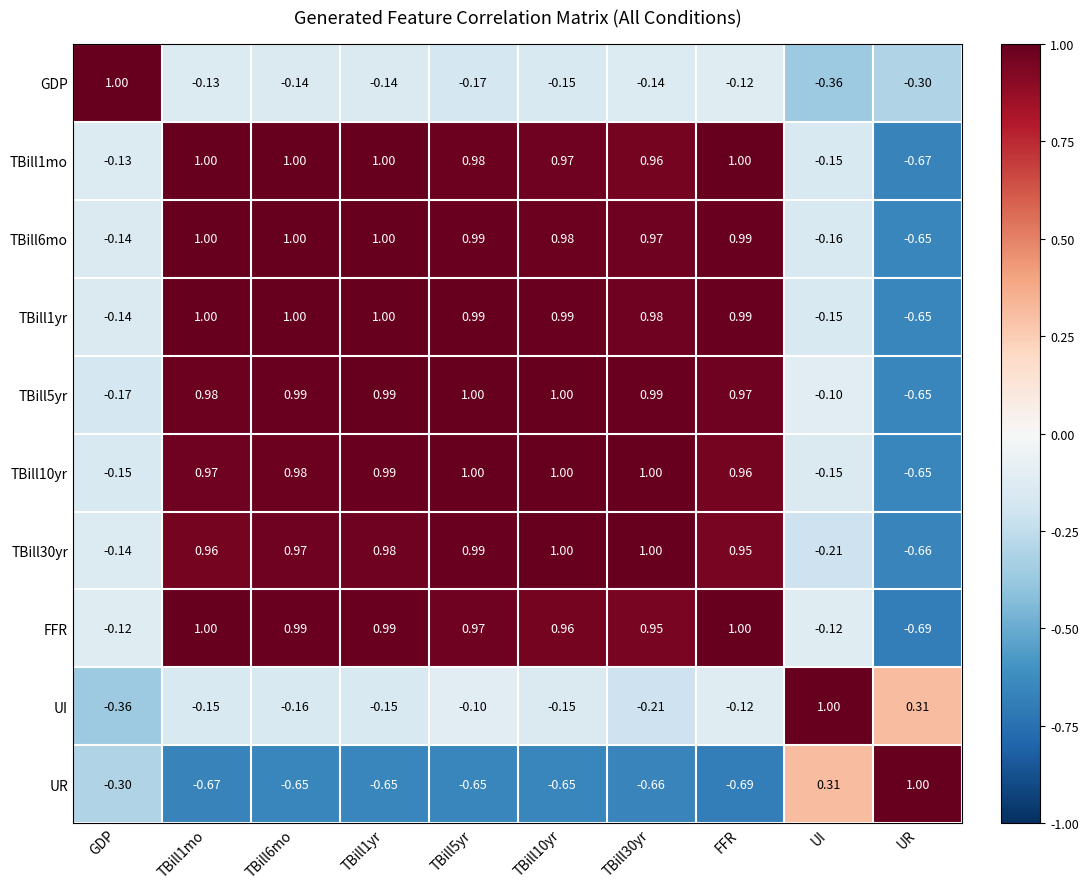

Count the number of categories in the chart.

10